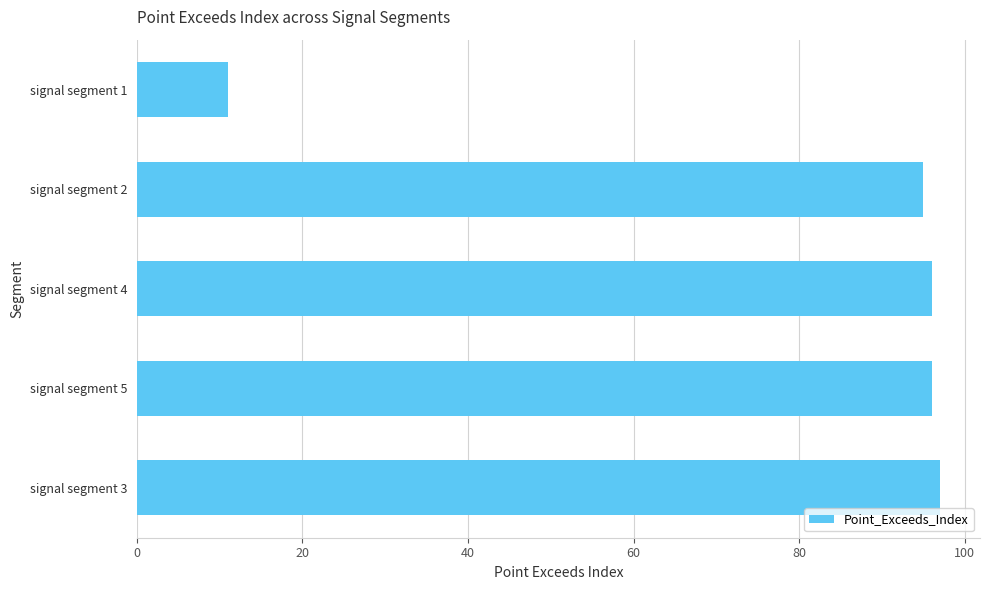

How many distinct data groups are displayed?

1